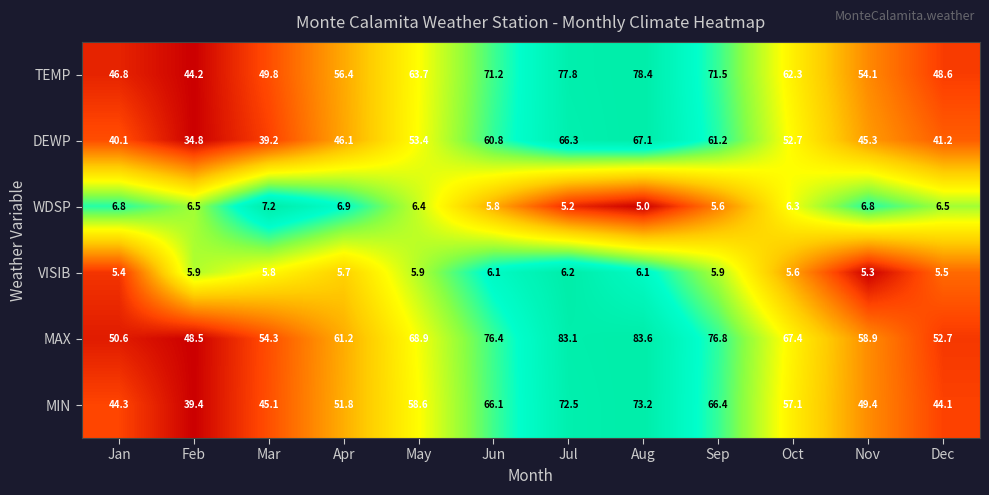

Where does the TEMP series first go above 62?

May